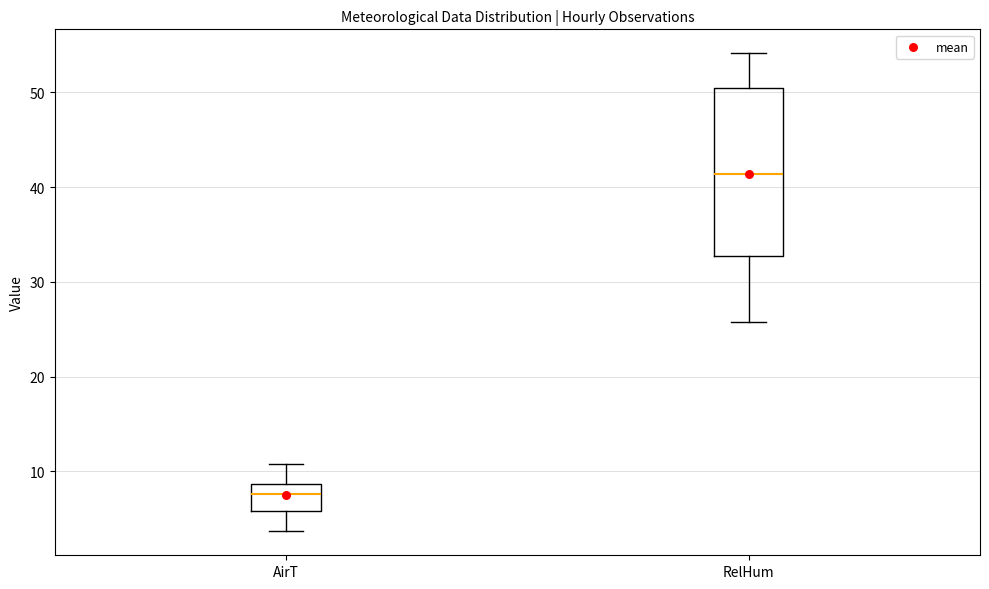

Comparing the boxes themselves (not the whiskers), which one is the tallest?

RelHum